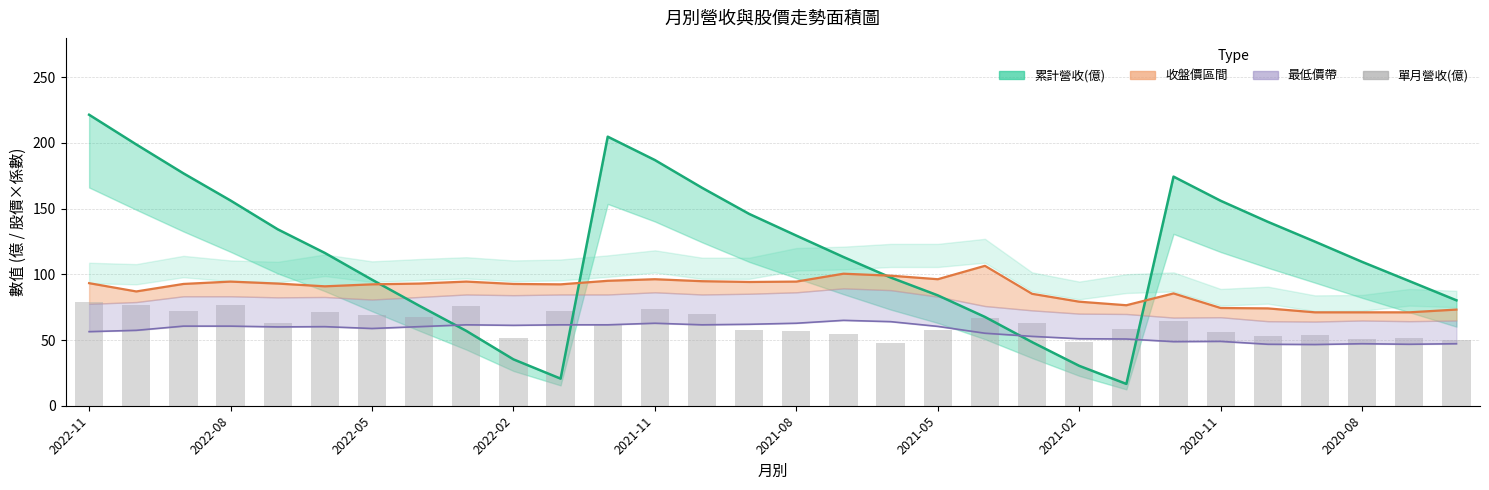

How many bars are there in total?

30